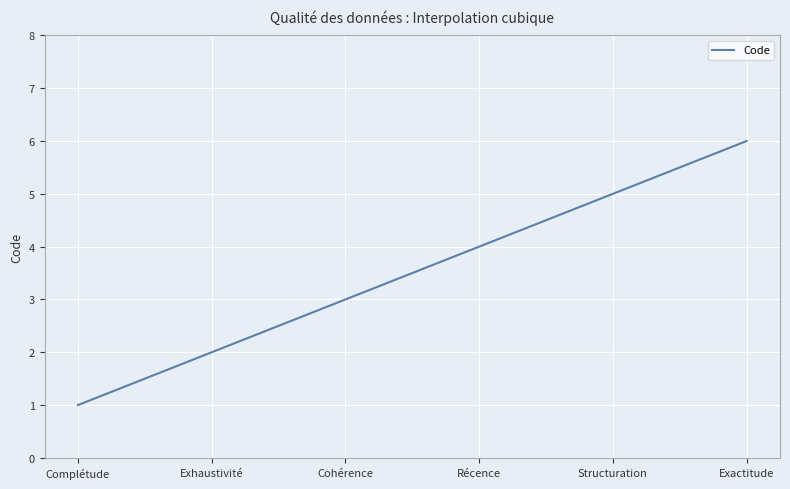

What is the minimum value shown in the chart?

1.0